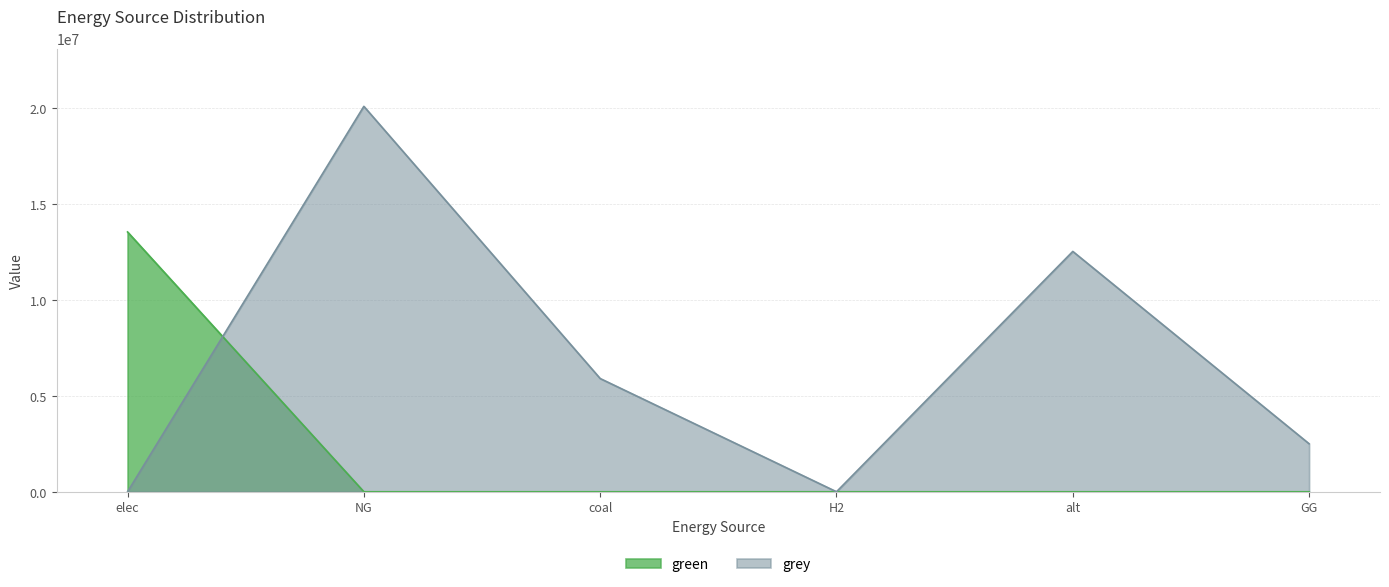

At which label does grey first exceed 5898317?

NG